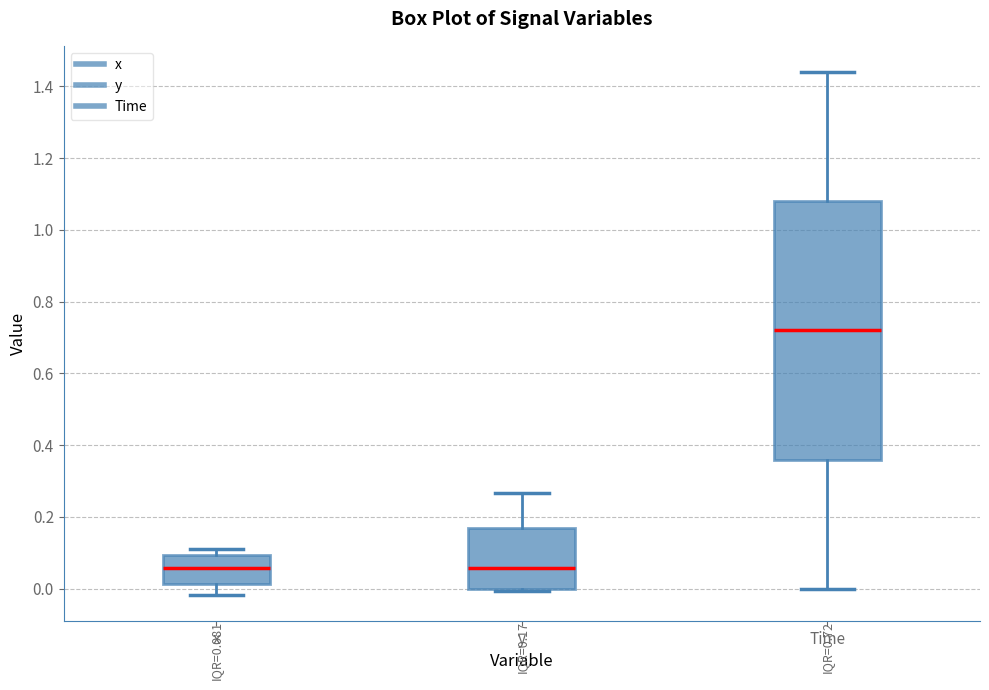

Which box is the tallest, from its lower edge to its upper edge?

Time